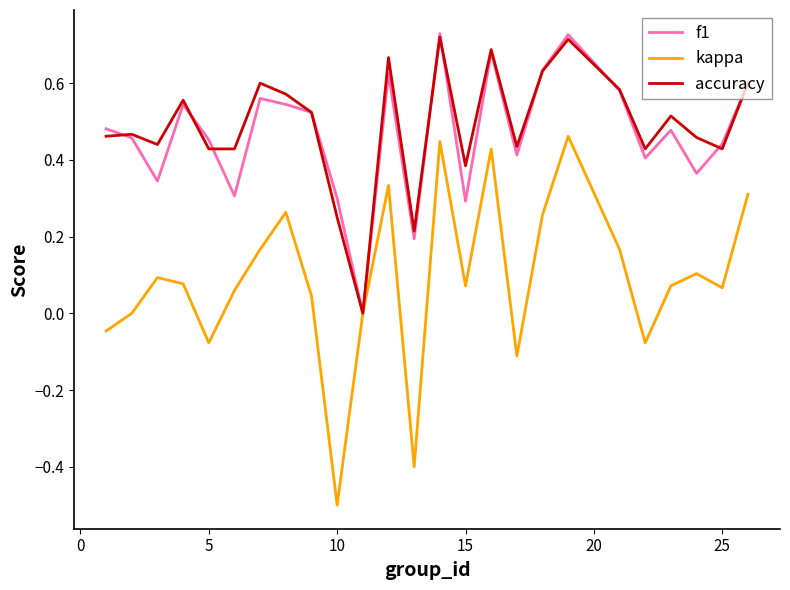

What is the smallest value displayed?

-0.5